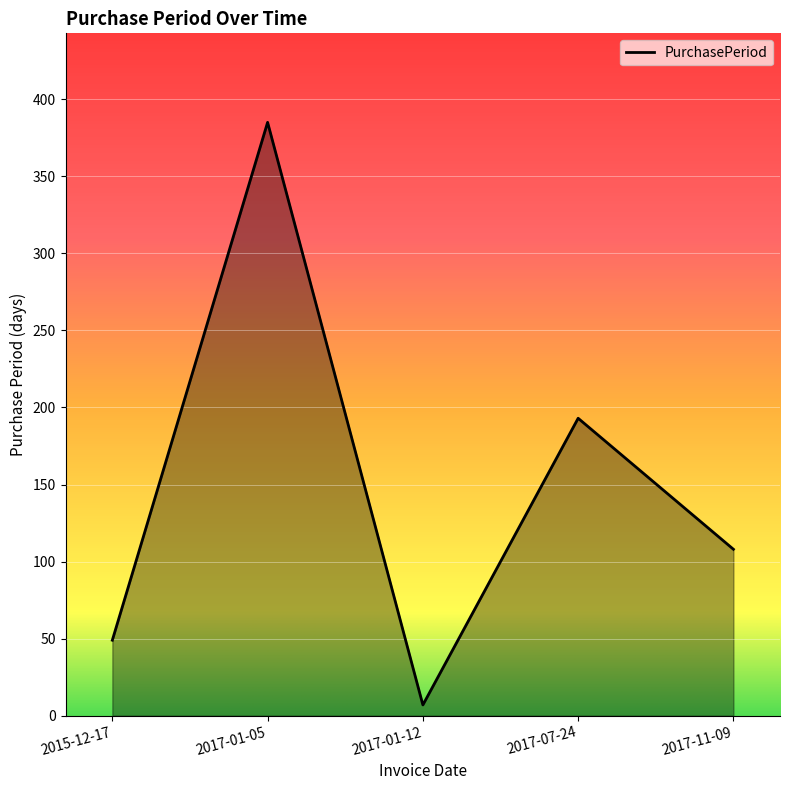

Where is the data nearest to the value 196?

2017-07-24